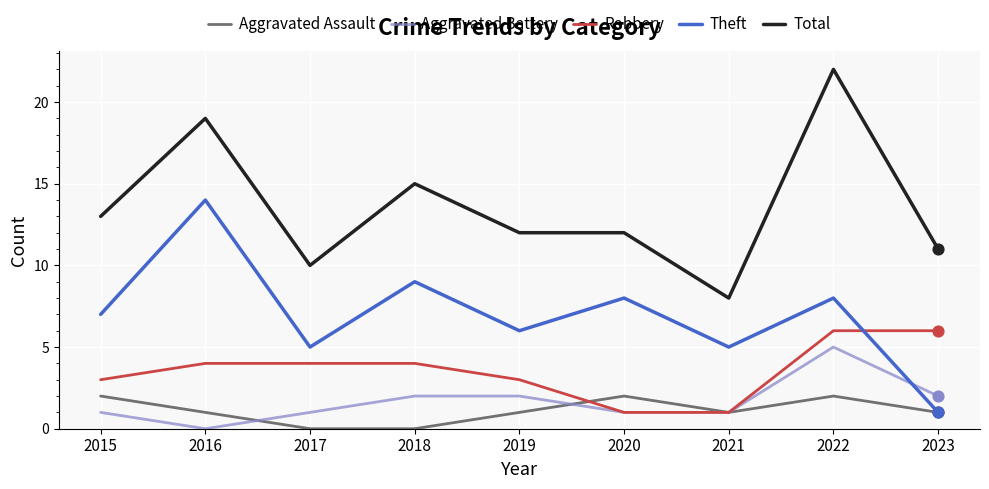

At how many categories does at least one series exceed 18?

2